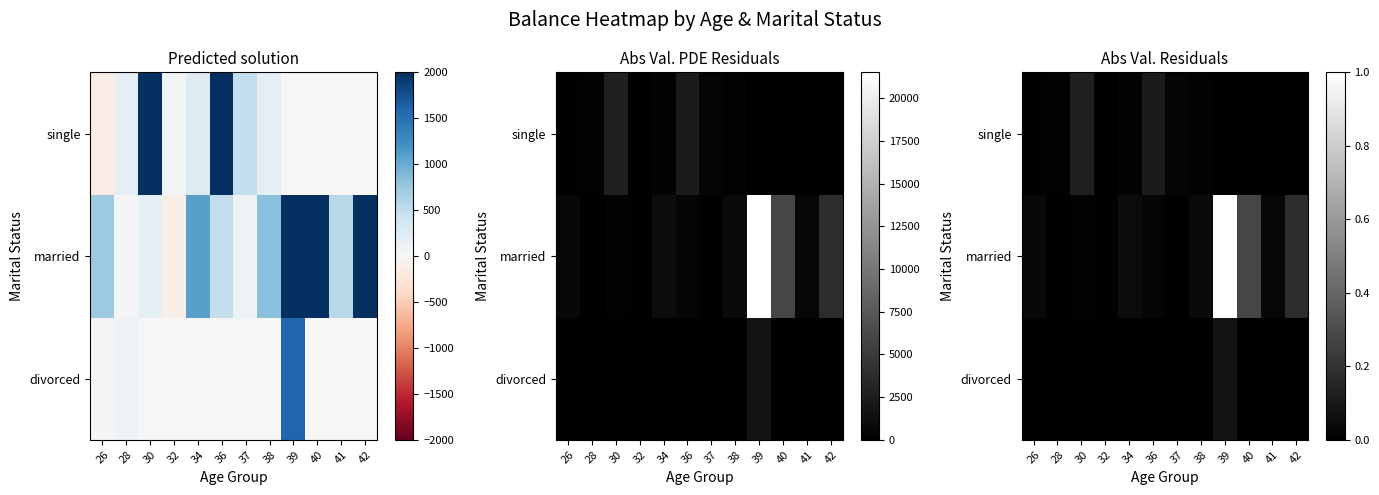

Is it true that single equals -0.0 at 42?

False